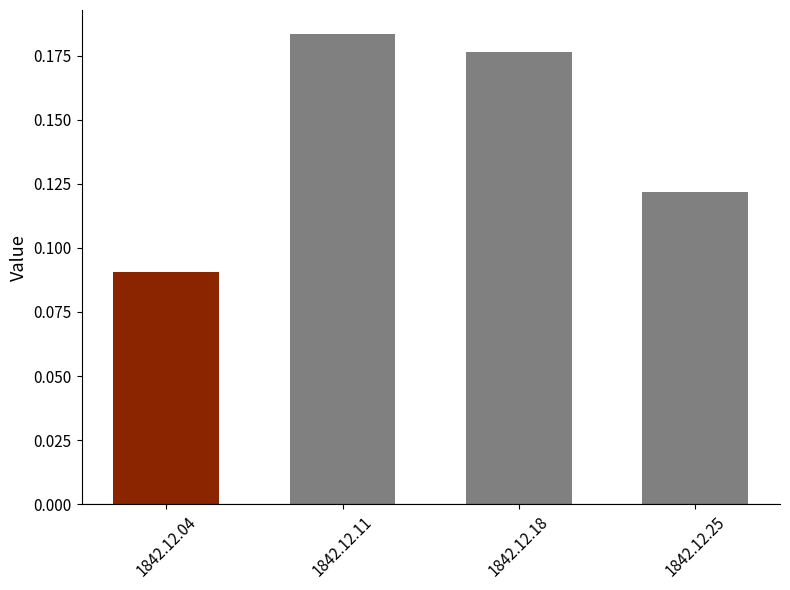

True or false: the data shows 0.0 at 1842.12.11.

False